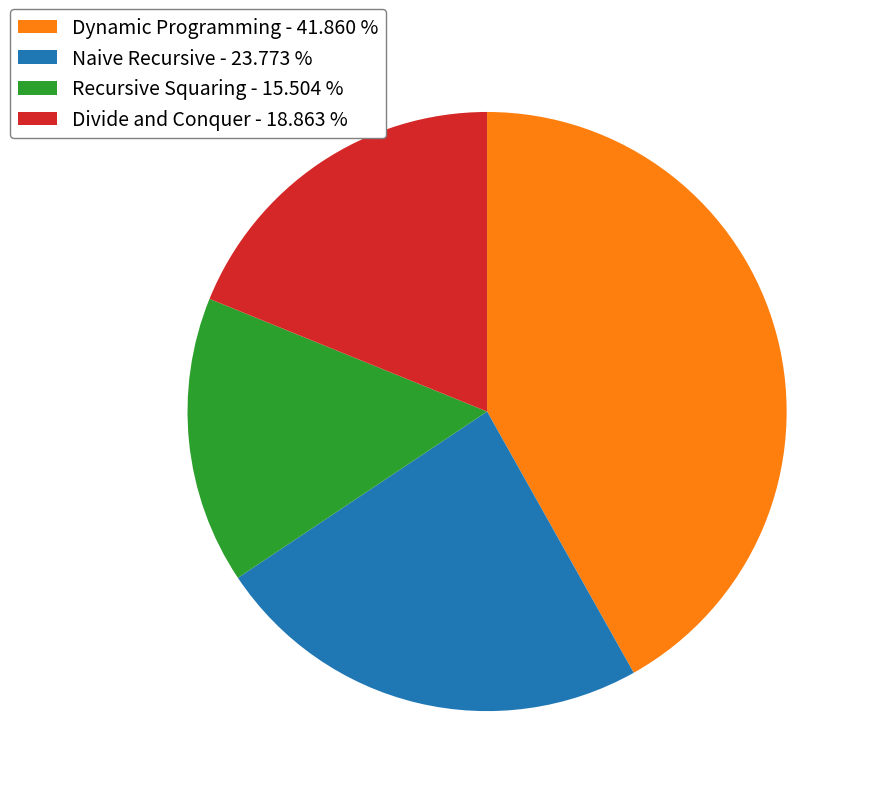

How many segments does this pie chart have?

4